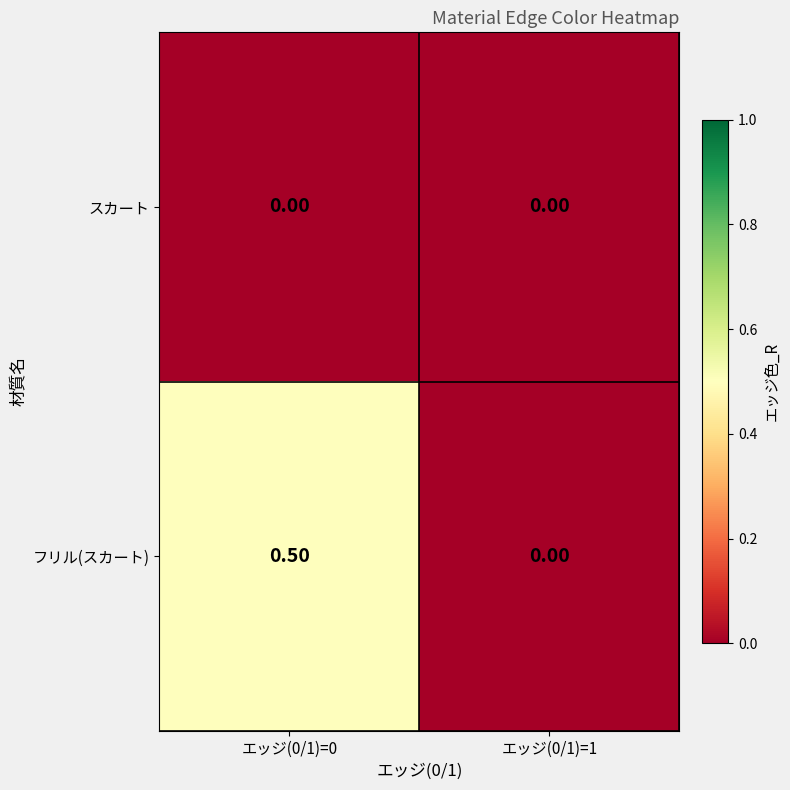

What is the greatest value displayed?

0.5